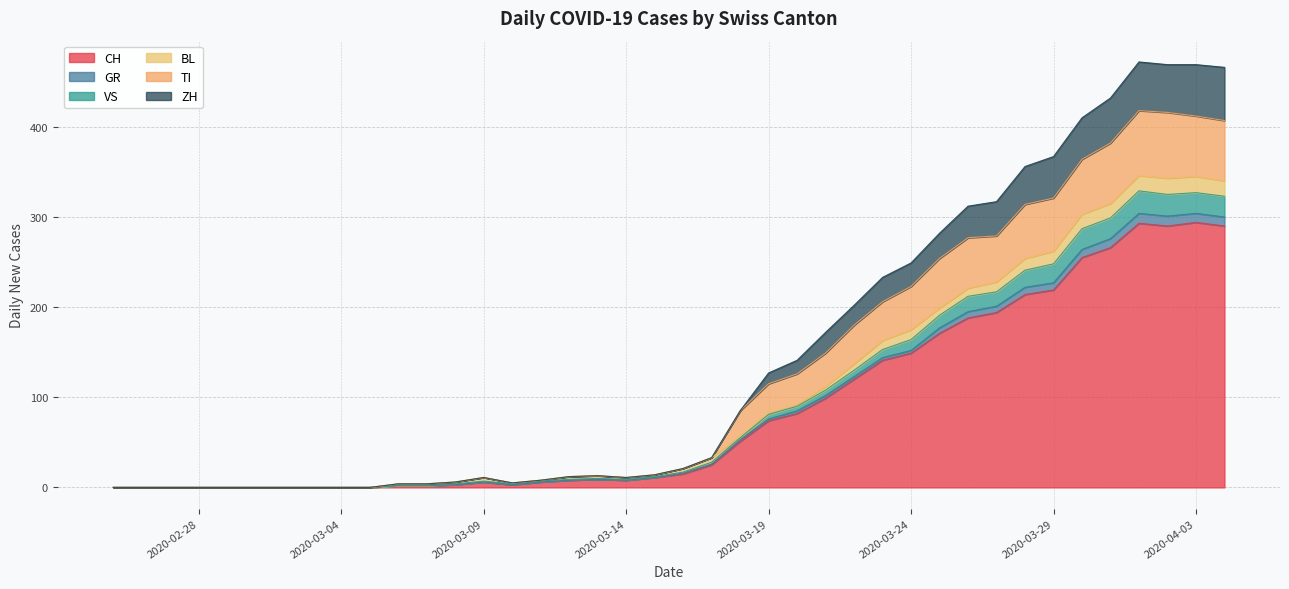

What position from the left is 2020-02-25?

1